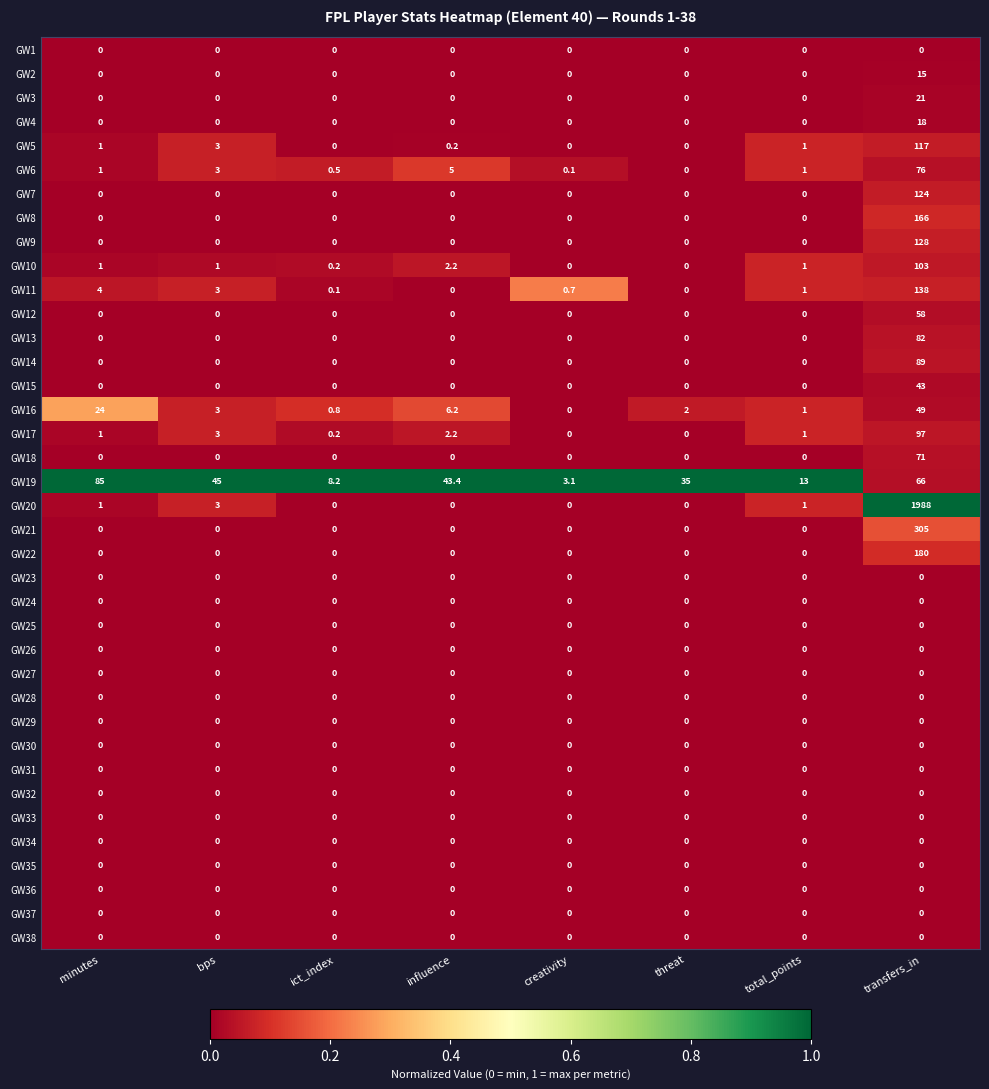

Which series has the widest spread of values?

GW20